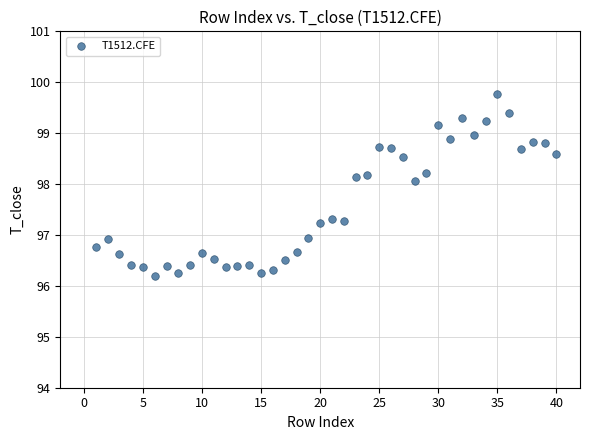

What is the range of X values (max minus min)?

39.0